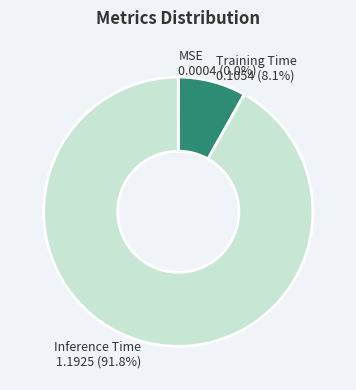

Does Inference Time represent more than half of the total?

Yes